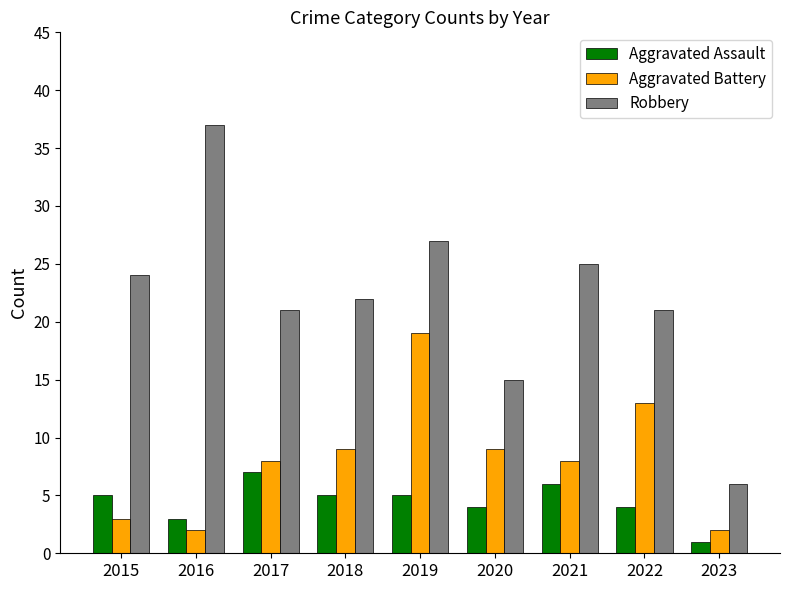

What is the difference between the maximum and minimum values in the Aggravated Assault series?

6